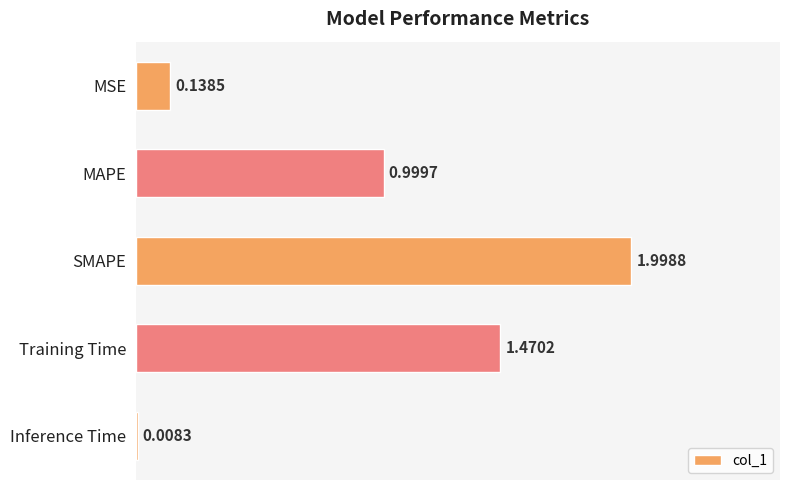

Between Inference Time and MSE, which is larger?

MSE